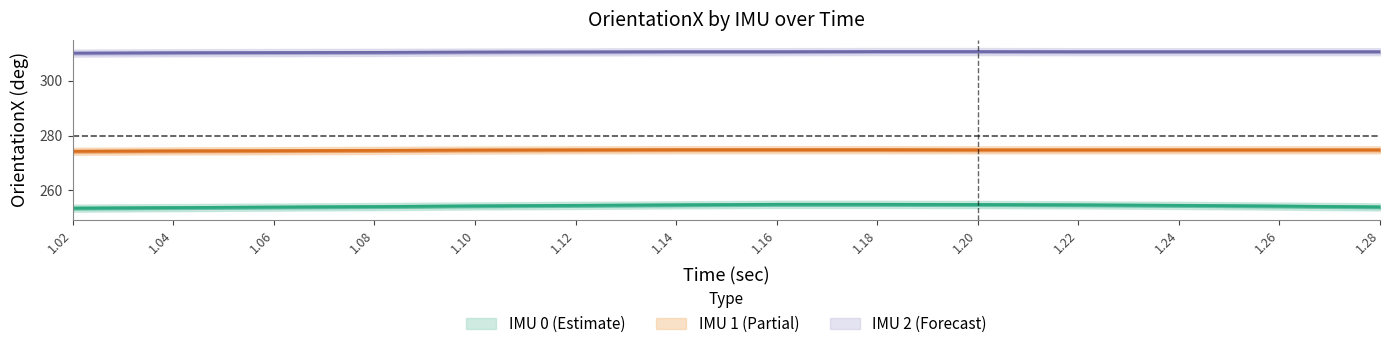

Is this an area chart (filled region under the line)?

No